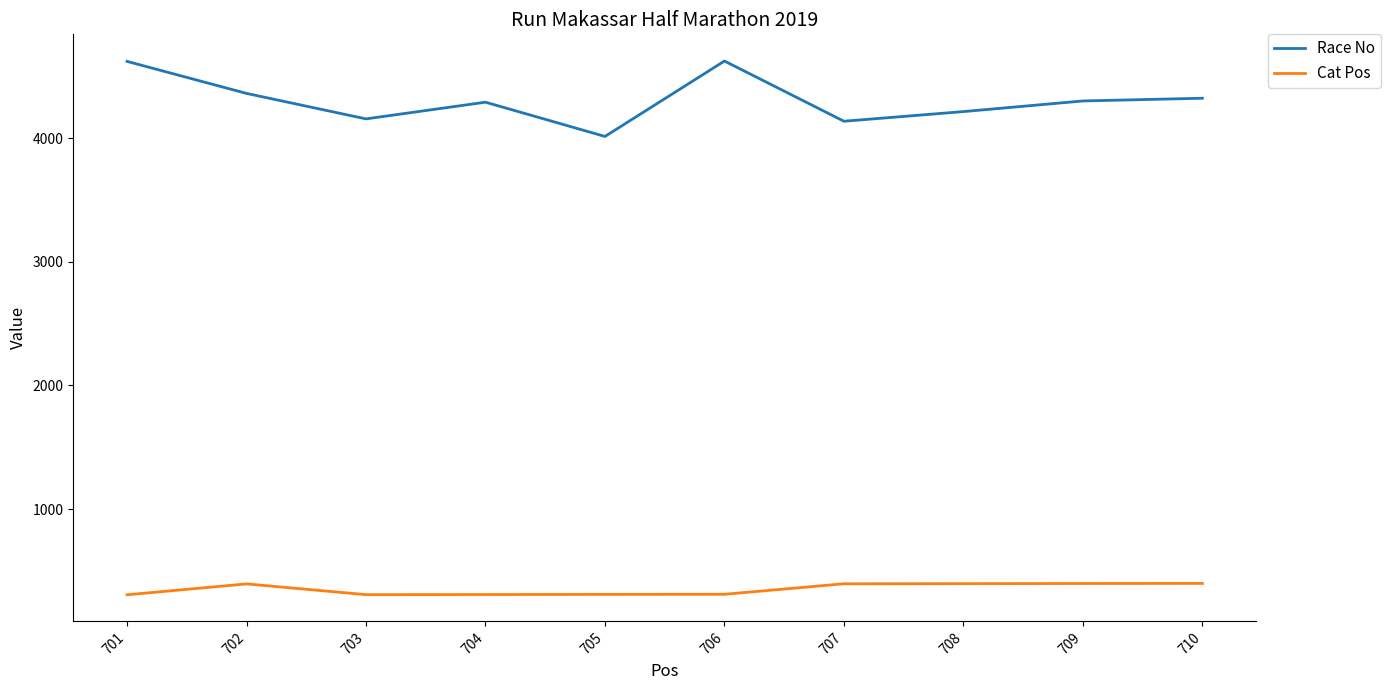

What is the difference between the Cat Pos values at 701 and 709?

91